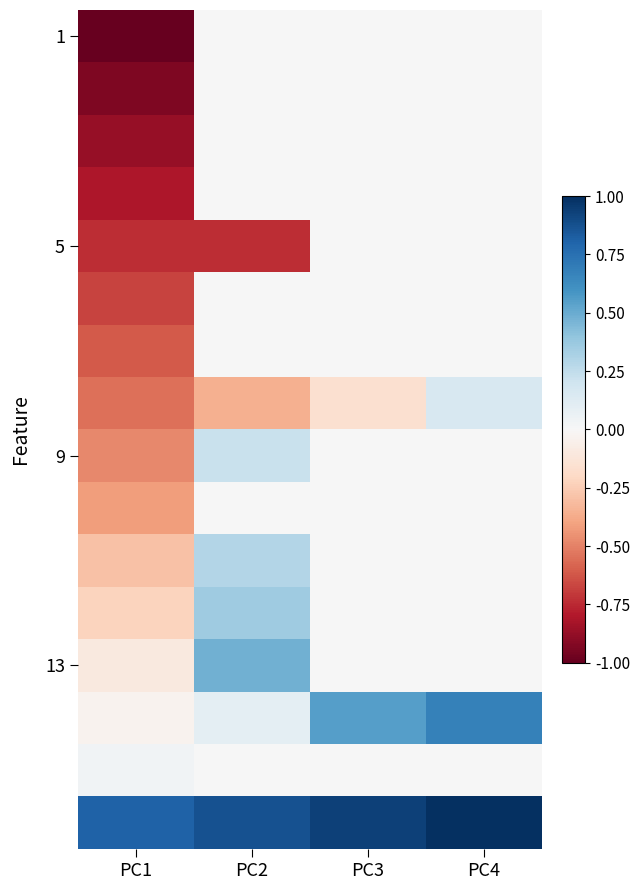

Which has a higher value, PC3 or PC4?

PC3